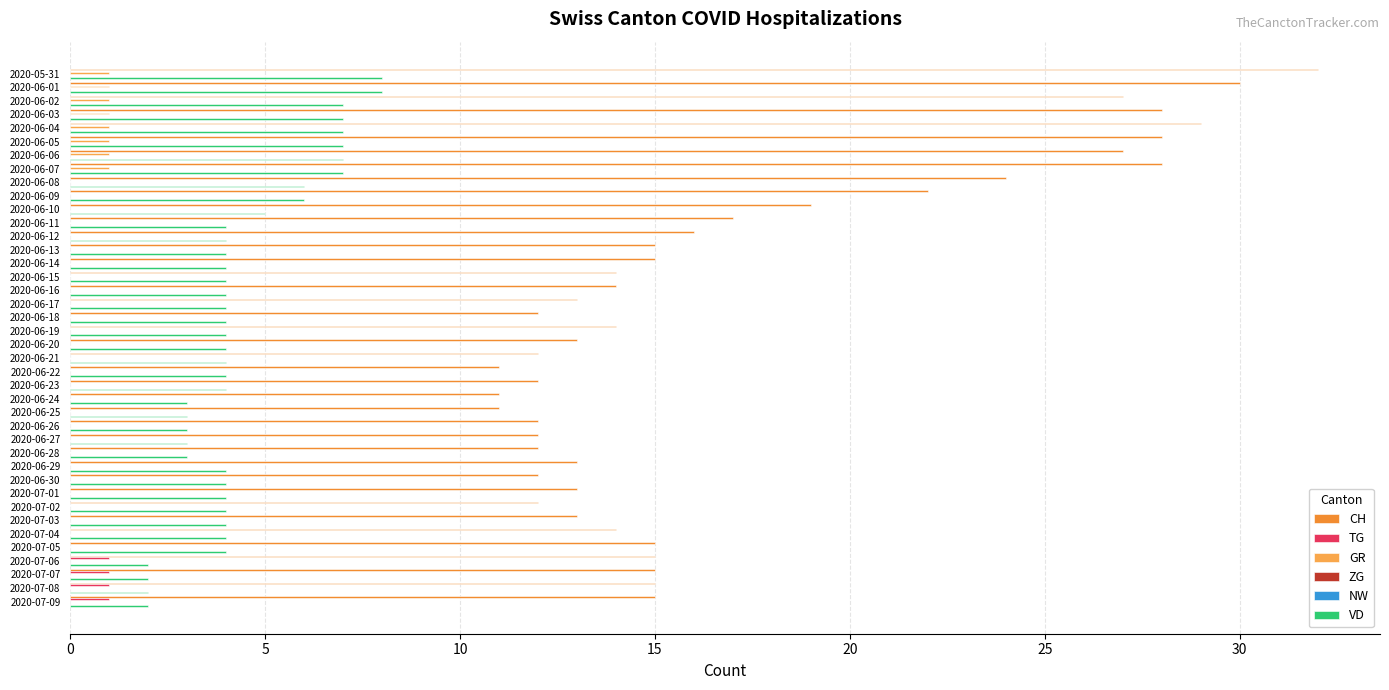

Reading right to left, list all the values displayed in this chart.

CH: 15.0	15.0	15.0	15.0	15.0	14.0	13.0	12.0	13.0	12.0	13.0	12.0	12.0	12.0	11.0	11.0	12.0	11.0	12.0	13.0	14.0	12.0	13.0	14.0	14.0	15.0	15.0	16.0	17.0	19.0	22.0	24.0	28.0	27.0	28.0	29.0	28.0	27.0	30.0	32.0
TG: 1.0	1.0	1.0	1.0	0.0	0.0	0.0	0.0	0.0	0.0	0.0	0.0	0.0	0.0	0.0	0.0	0.0	0.0	0.0	0.0	0.0	0.0	0.0	0.0	0.0	0.0	0.0	0.0	0.0	0.0	0.0	0.0	0.0	0.0	0.0	0.0	0.0	0.0	0.0	0.0
GR: 0.0	0.0	0.0	0.0	0.0	0.0	0.0	0.0	0.0	0.0	0.0	0.0	0.0	0.0	0.0	0.0	0.0	0.0	0.0	0.0	0.0	0.0	0.0	0.0	0.0	0.0	0.0	0.0	0.0	0.0	0.0	0.0	1.0	1.0	1.0	1.0	1.0	1.0	1.0	1.0
ZG: 0.1	0.1	0.1	0.1	0.1	0.1	0.1	0.1	0.1	0.1	0.1	0.1	0.1	0.1	0.1	0.1	0.1	0.1	0.1	0.1	0.1	0.1	0.1	0.1	0.1	0.1	0.1	0.1	0.1	0.1	0.1	0.1	0.1	0.1	0.1	0.1	0.1	0.1	0.1	0.1
NW: 0.1	0.1	0.1	0.1	0.1	0.1	0.1	0.1	0.1	0.1	0.1	0.1	0.1	0.1	0.1	0.1	0.1	0.1	0.1	0.1	0.1	0.1	0.1	0.1	0.1	0.1	0.1	0.1	0.1	0.1	0.1	0.1	0.1	0.1	0.1	0.1	0.1	0.1	0.1	0.1
VD: 2.0	2.0	2.0	2.0	4.0	4.0	4.0	4.0	4.0	4.0	4.0	3.0	3.0	3.0	3.0	3.0	4.0	4.0	4.0	4.0	4.0	4.0	4.0	4.0	4.0	4.0	4.0	4.0	4.0	5.0	6.0	6.0	7.0	7.0	7.0	7.0	7.0	7.0	8.0	8.0